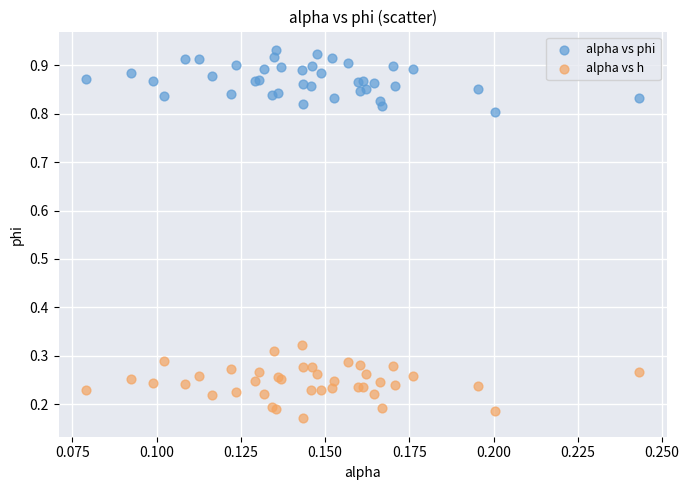

What are all the series names shown in the legend?

alpha vs phi, alpha vs h